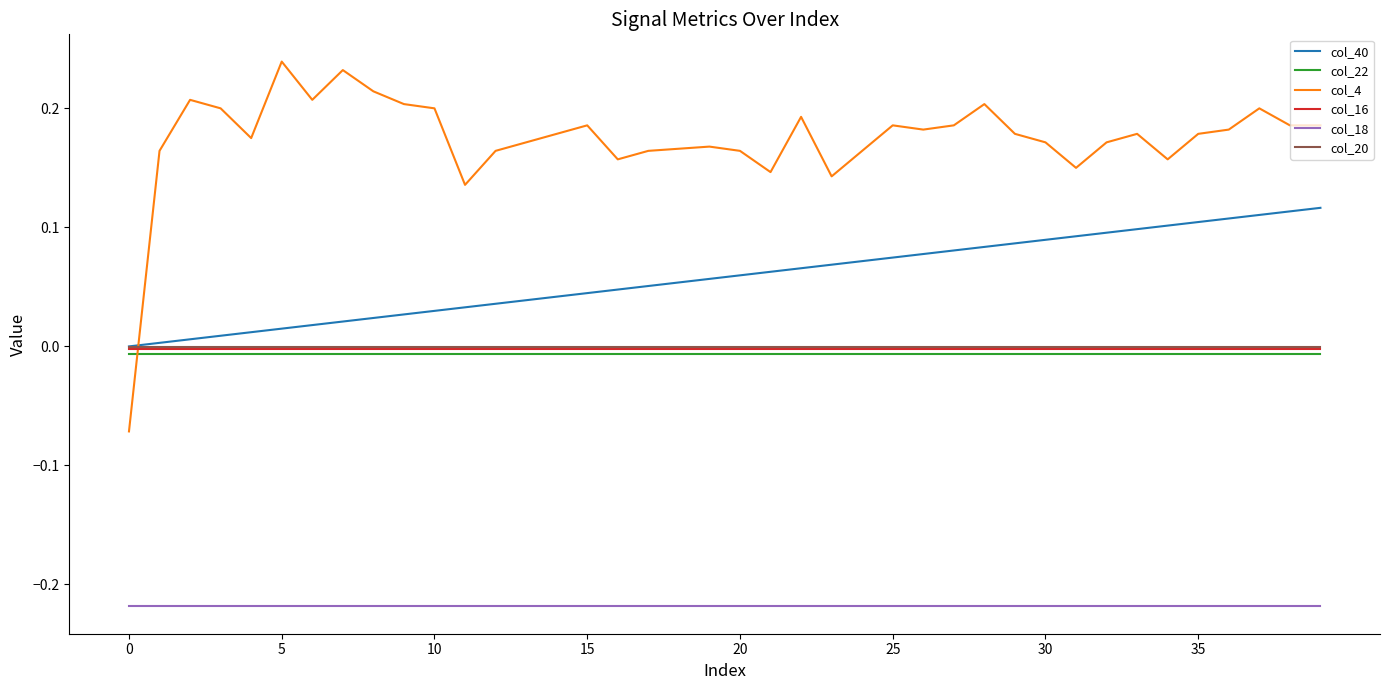

Which series has the largest total across all categories?

col_4